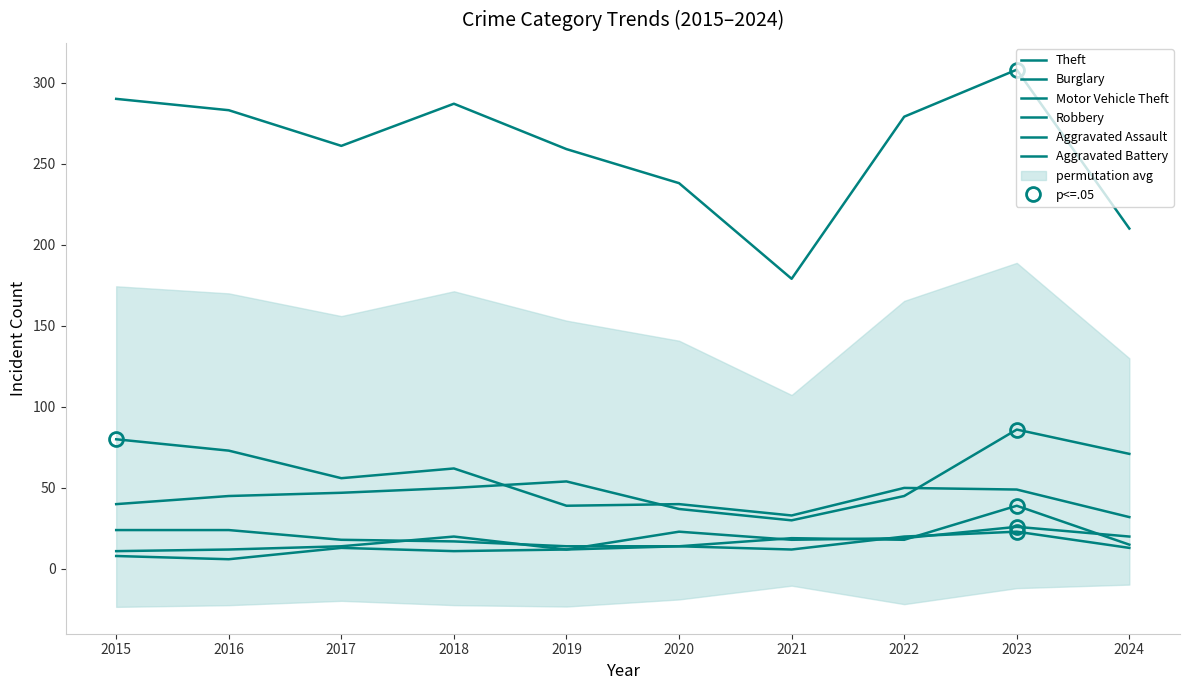

How many lines are shown in the chart?

6